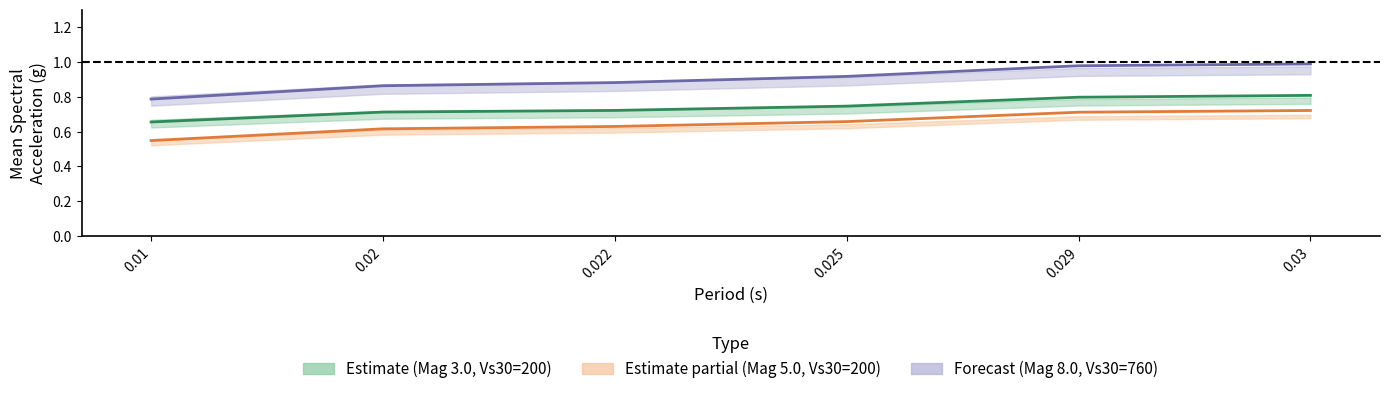

True or false: rake_pos90_vs30_200 and rake_0_vs30_200 cross at least once.

False